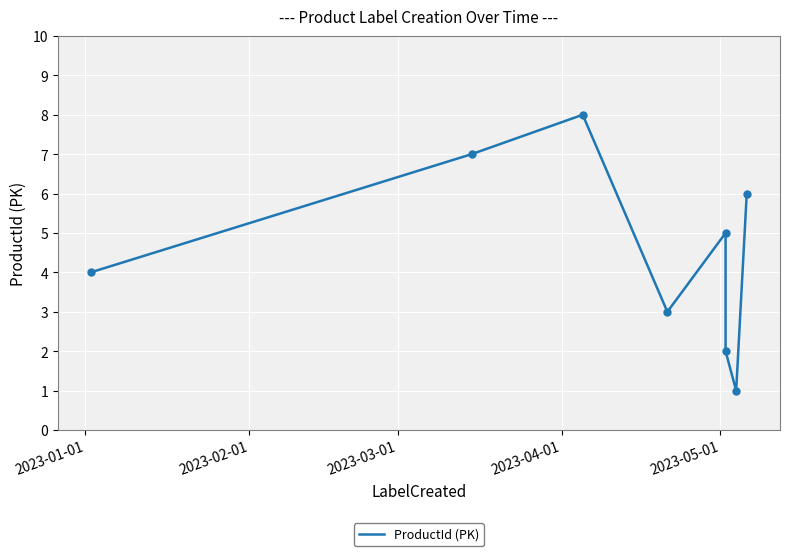

How many values exceed 5?

3